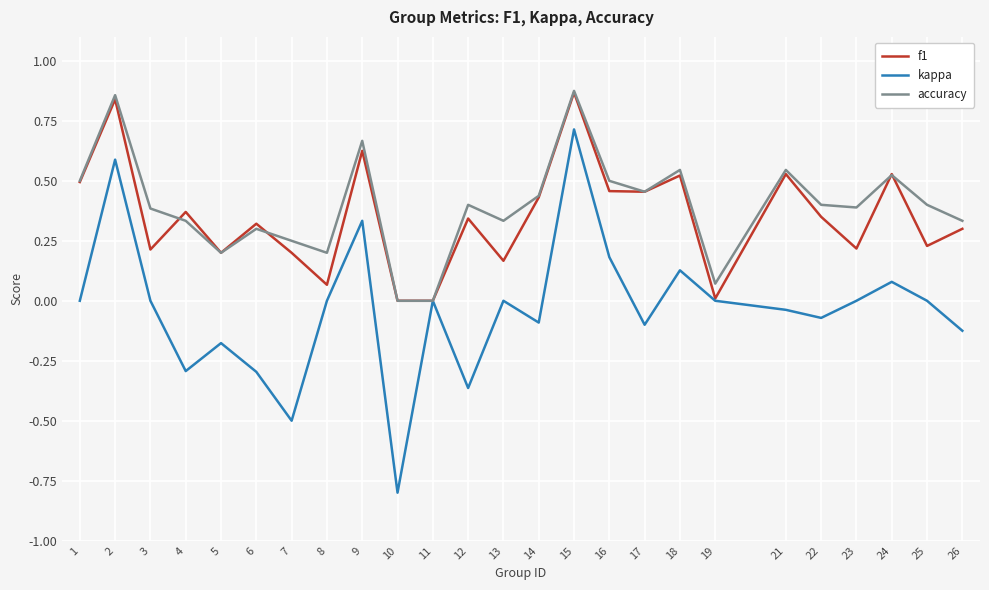

Between 18 and 26, which series saw the biggest shift?

kappa